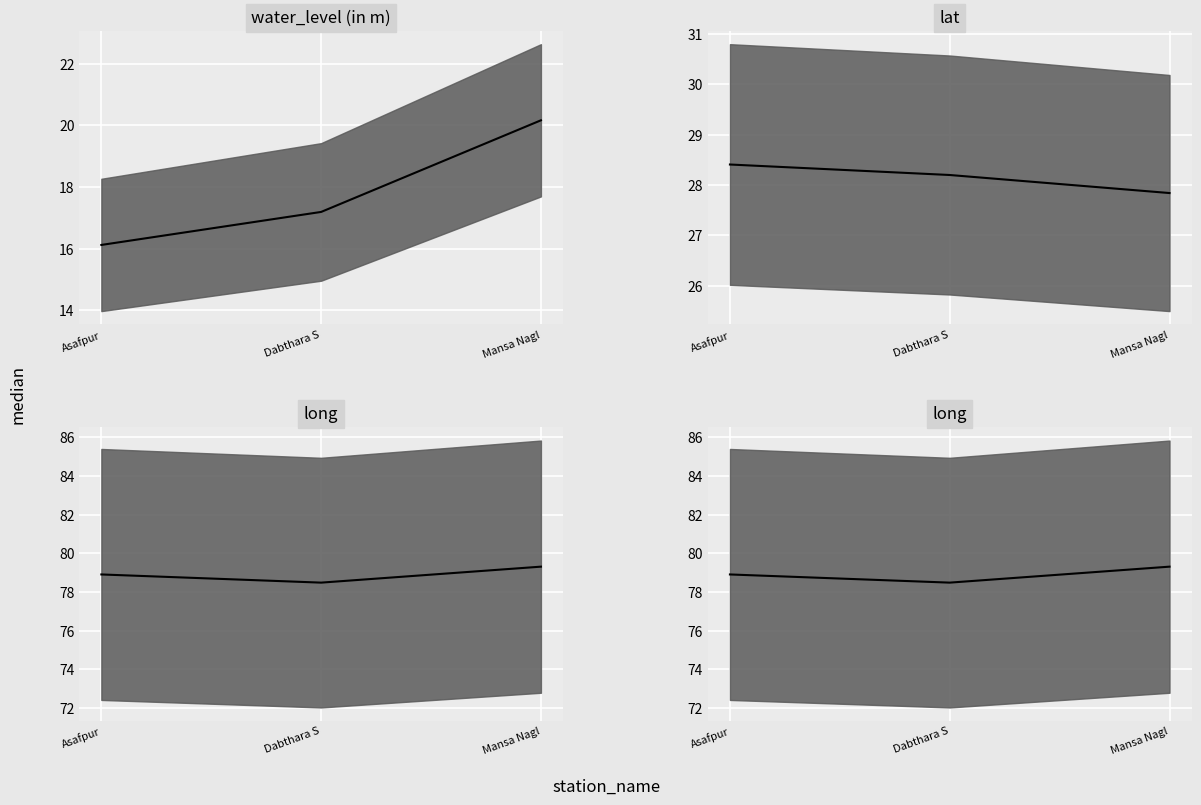

What is the total value across all series at Mansa Nagl?

127.3